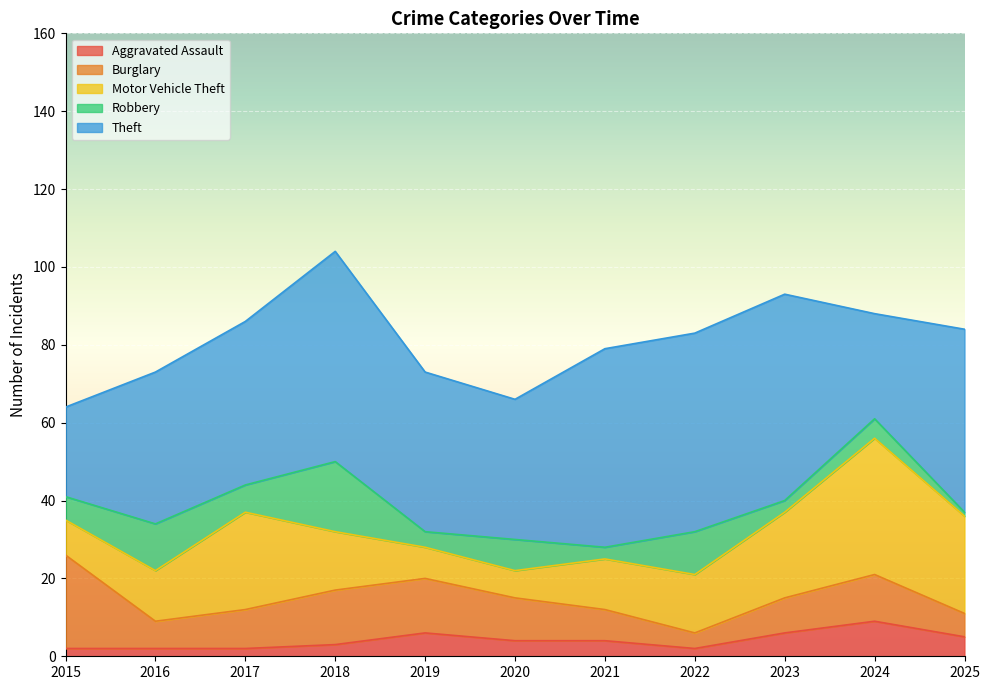

Which category has the lowest value across all series?

2025